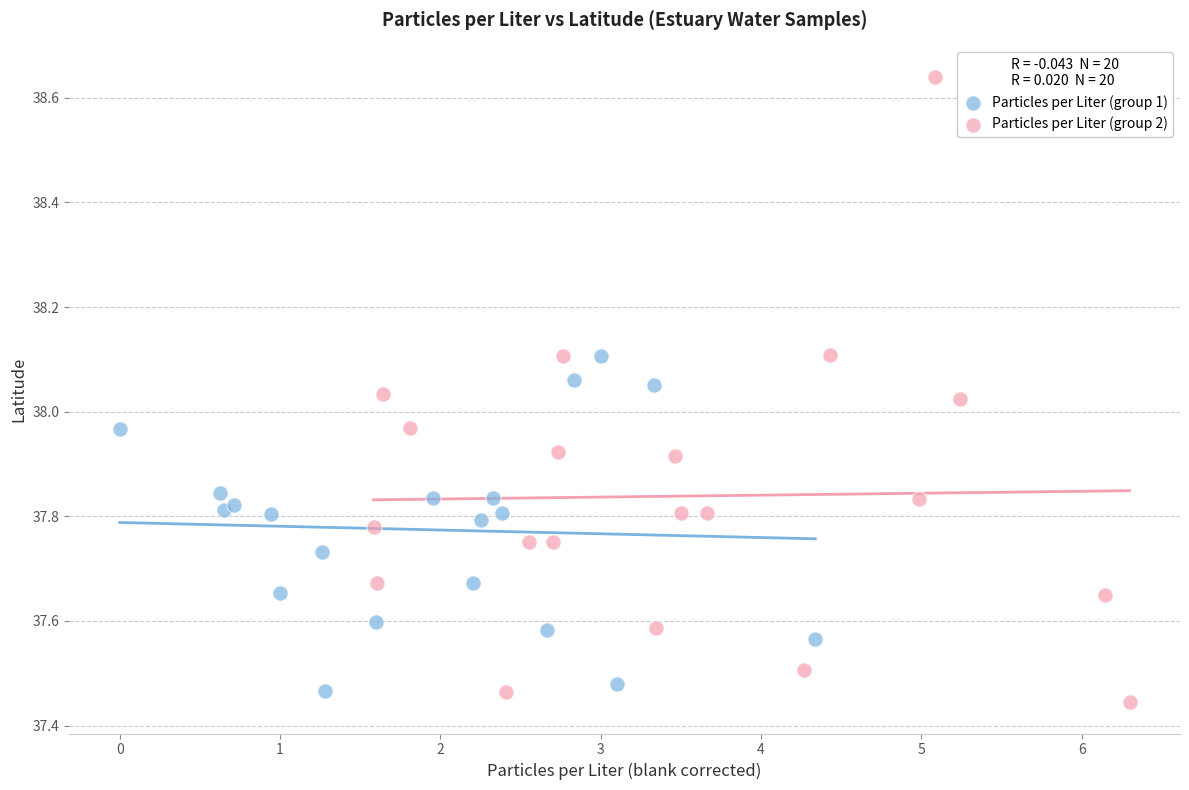

What are all the series names shown in the legend?

Particles per Liter (group 1), Particles per Liter (group 2)